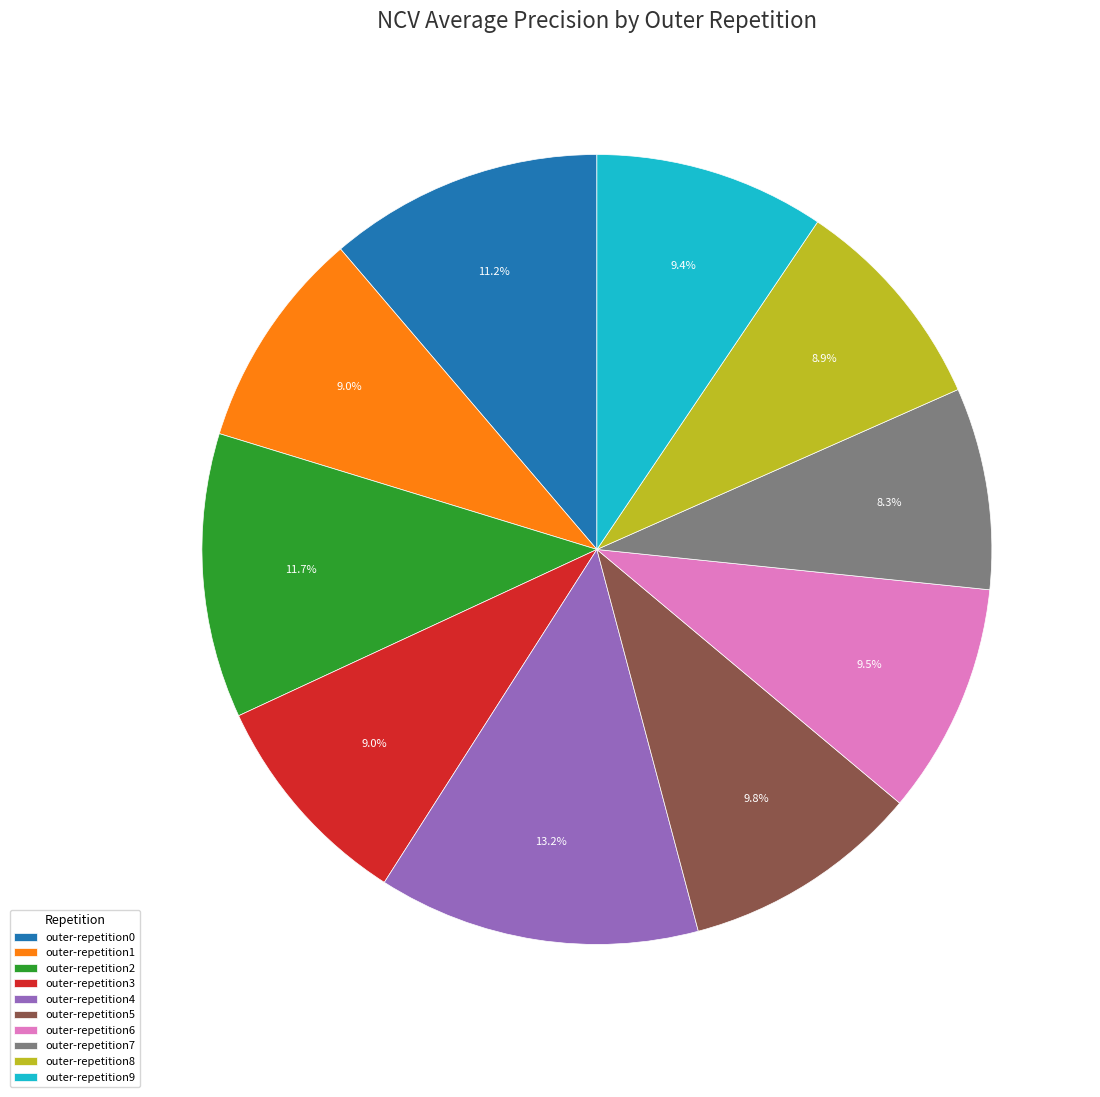

True or false: outer-repetition4 accounts for 7% of the total.

False